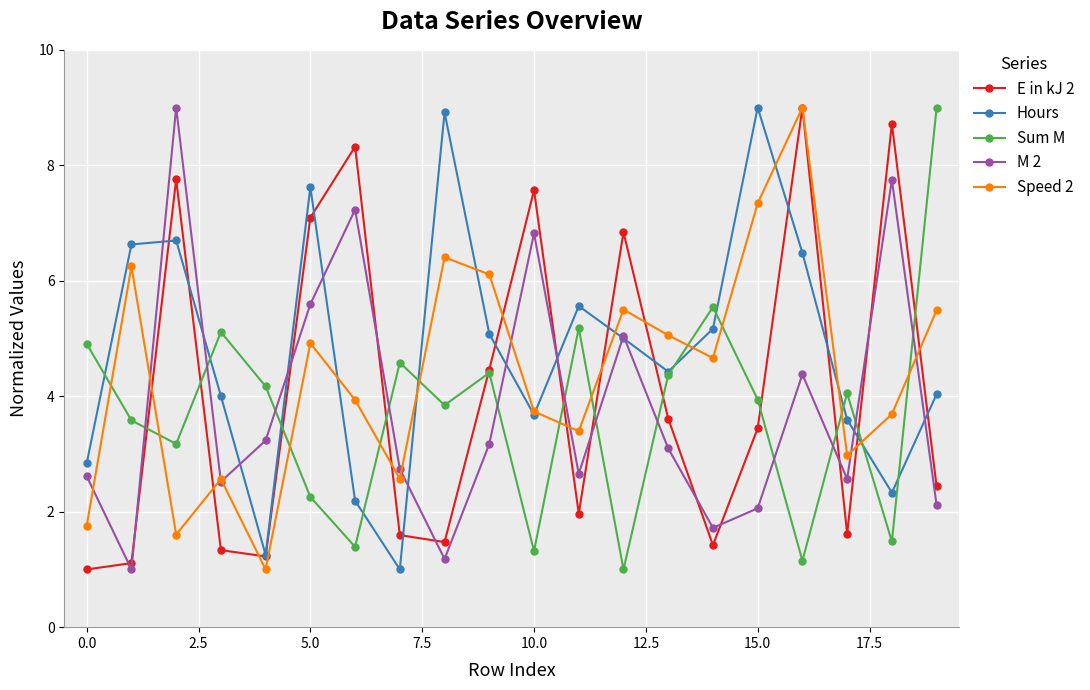

What is the greatest value displayed?

9.0